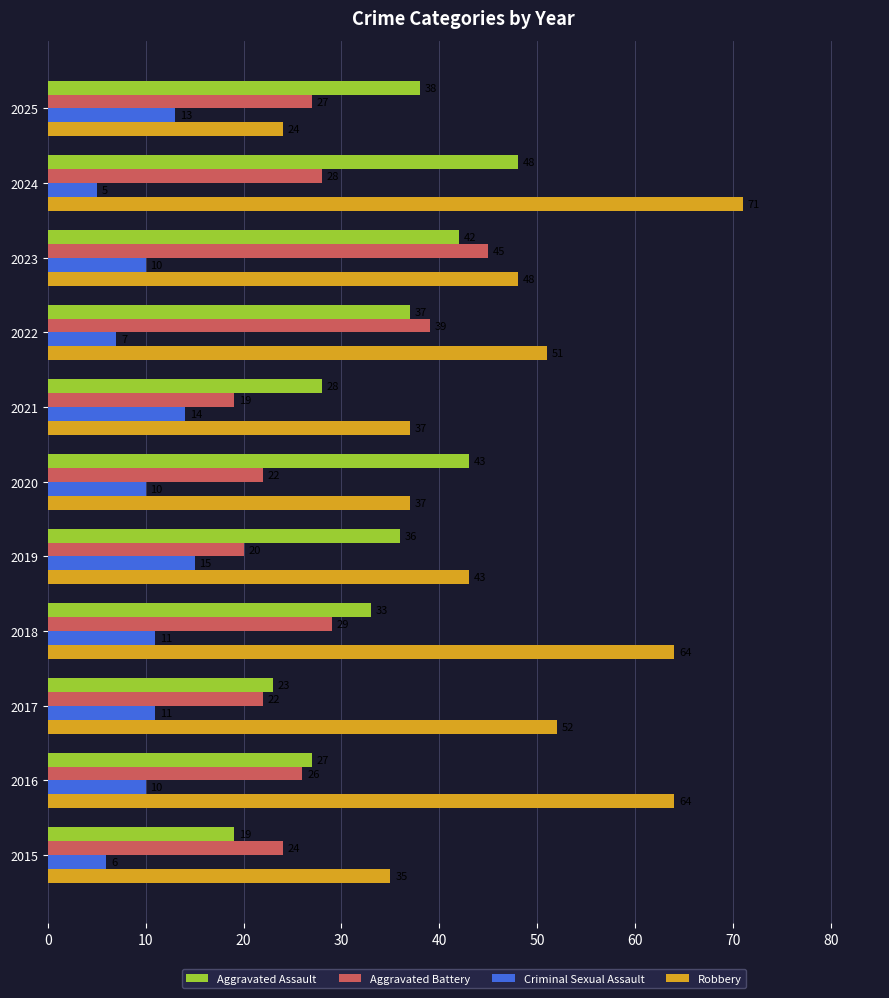

What is the difference between the second highest and minimum values in the Aggravated Battery series?

20